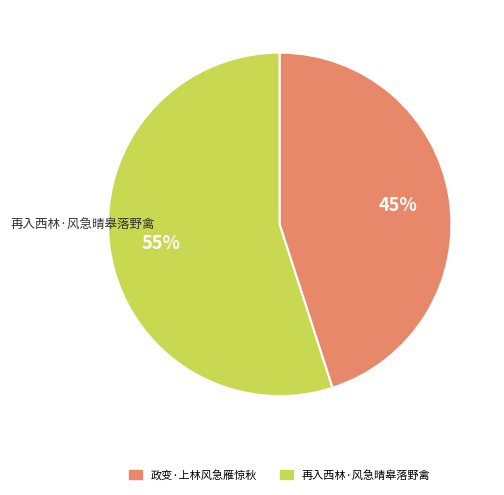

How many slices are in this pie chart?

2